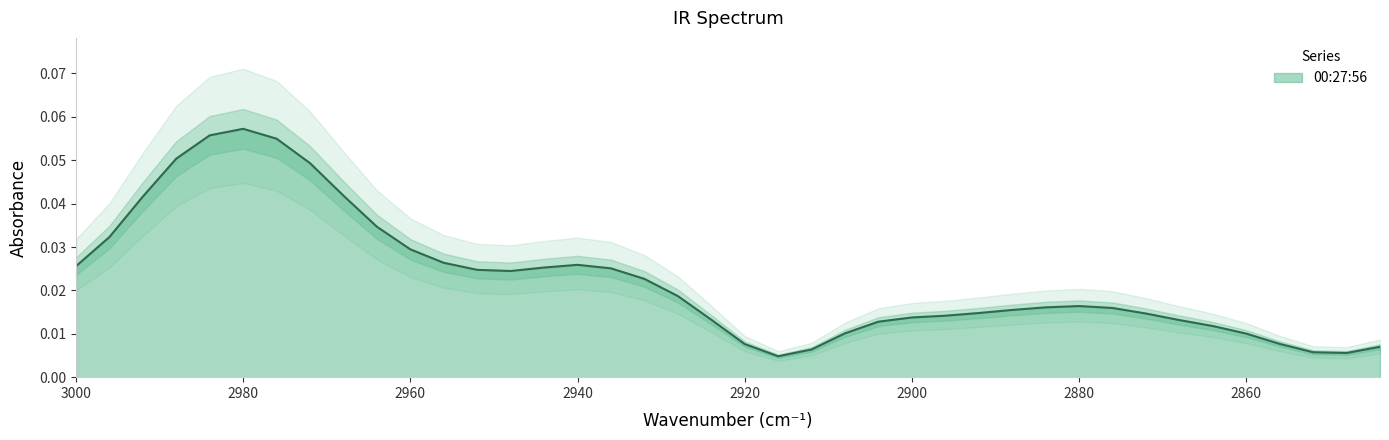

The value at 2944 is 0.0. True or false?

False